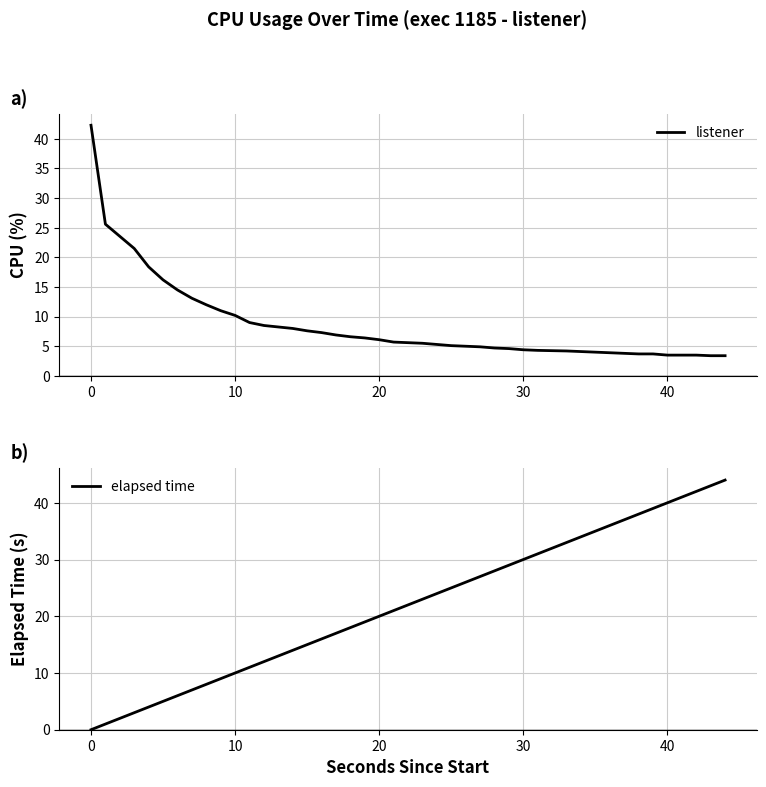

How many times do elapsed time and listener cross each other?

1